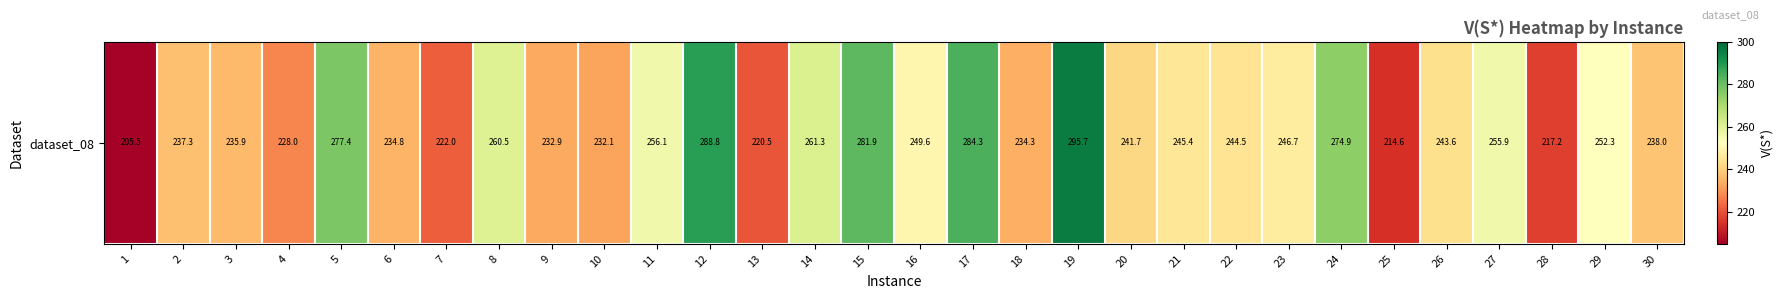

What is the maximum value shown in the chart?

295.7